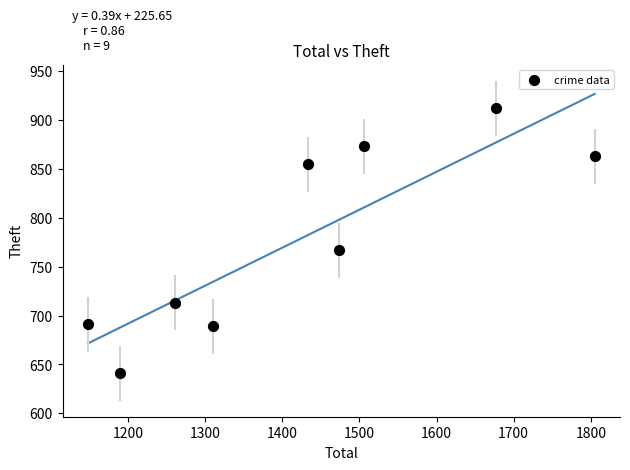

What is the range of X values (max minus min)?

657